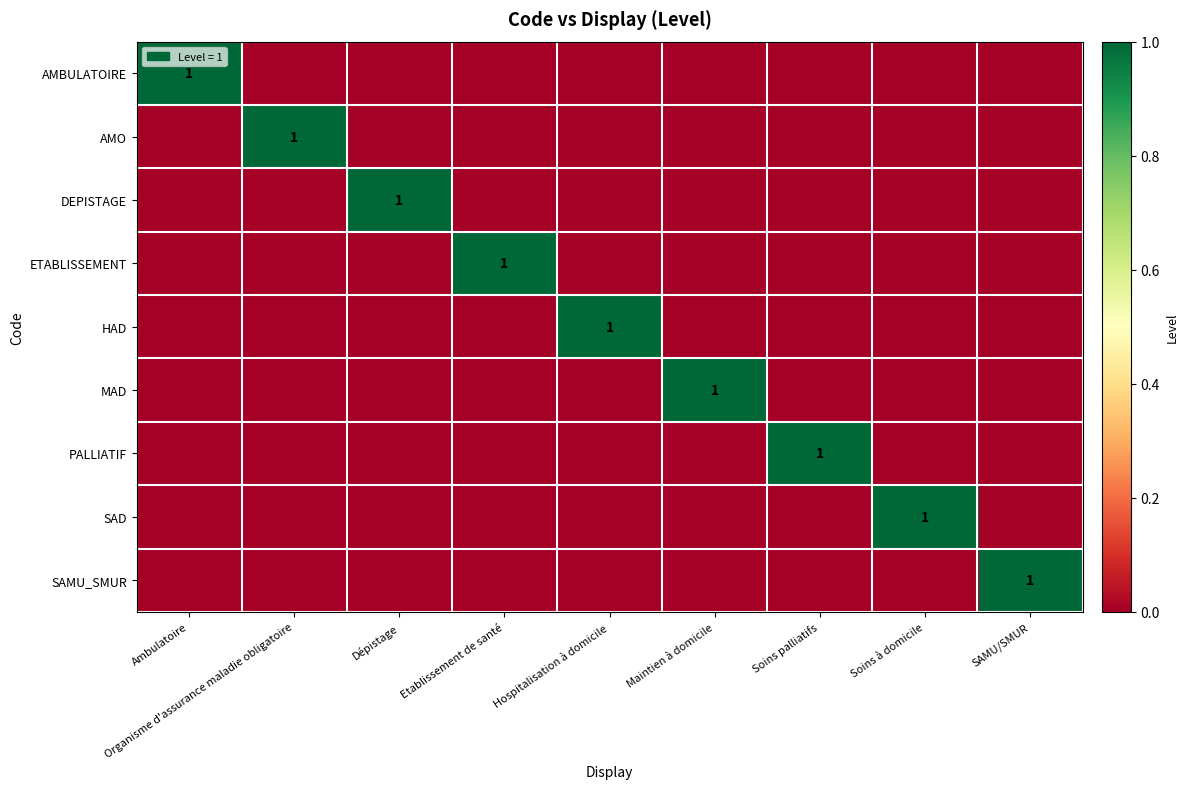

What is the greatest value displayed?

1